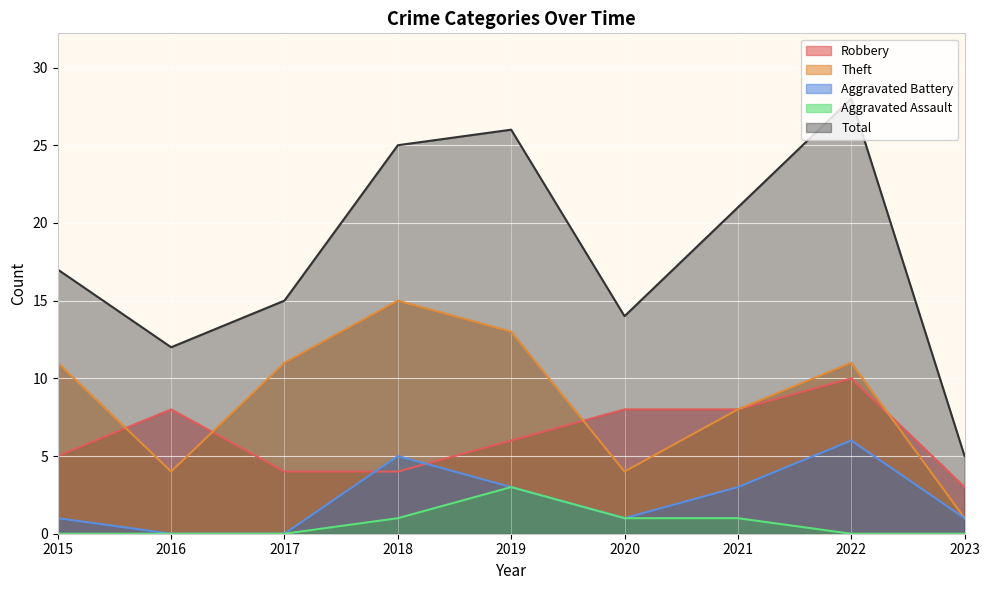

At which category does Theft reach its first local valley?

2016